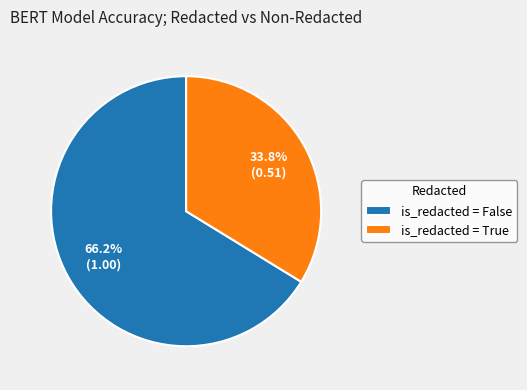

How many segments does this pie chart have?

2